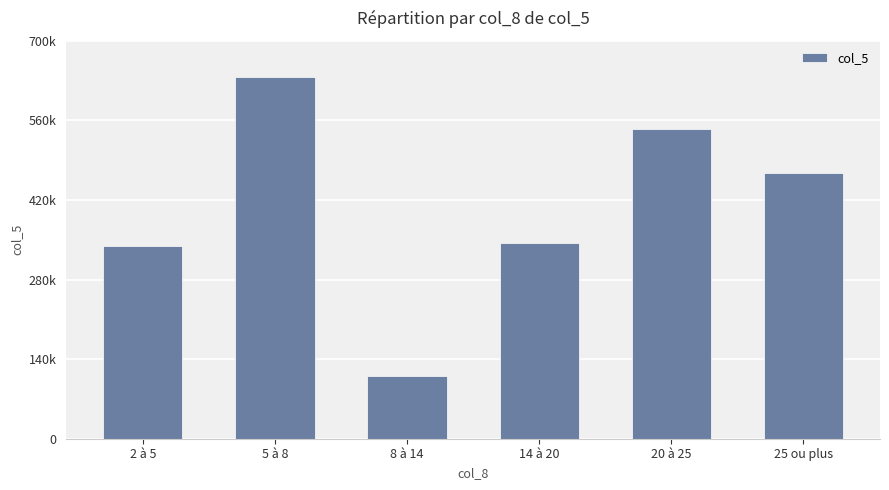

Are the bars horizontal?

No